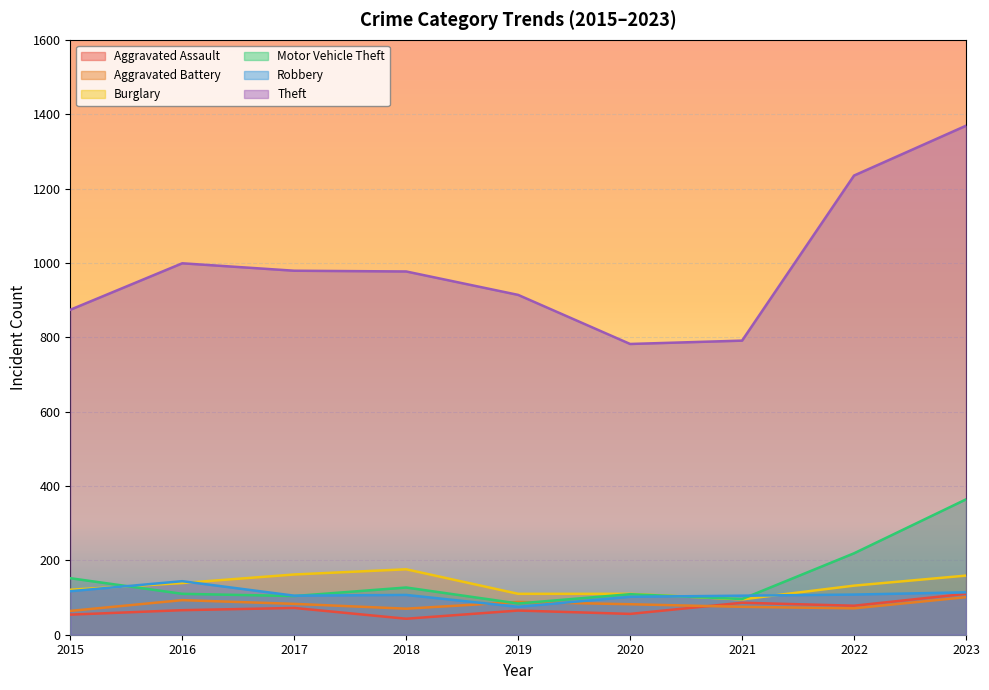

Is it true that Burglary equals 174 at 2022?

False